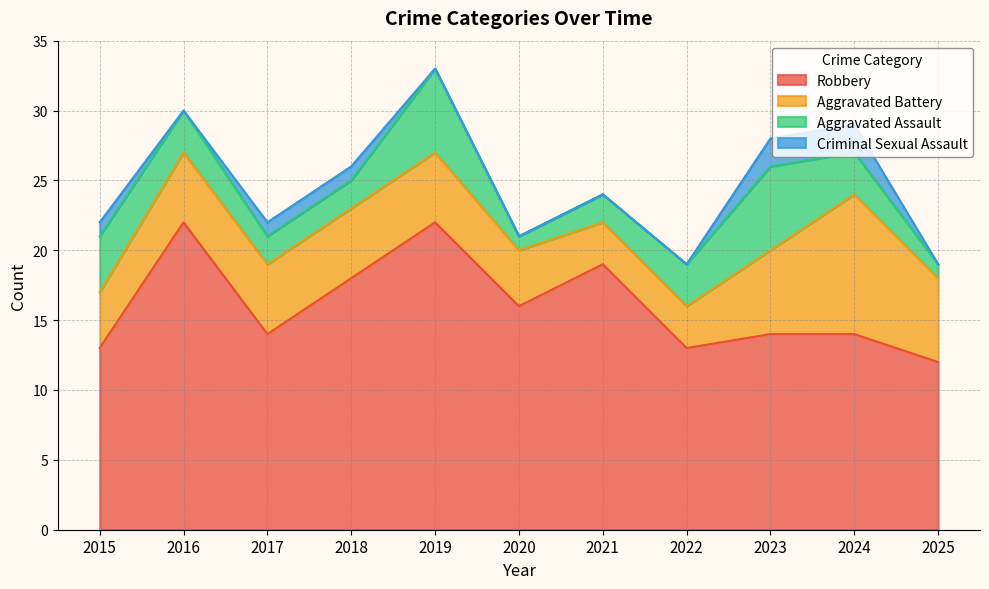

Reading left to right, transcribe all the data shown in this chart.

Aggravated Assault: 2015=4	2016=3	2017=2	2018=2	2019=6	2020=1	2021=2	2022=3	2023=6	2024=3	2025=1
Aggravated Battery: 2015=4	2016=5	2017=5	2018=5	2019=5	2020=4	2021=3	2022=3	2023=6	2024=10	2025=6
Criminal Sexual Assault: 2015=1	2016=0	2017=1	2018=1	2019=0	2020=0	2021=0	2022=0	2023=2	2024=2	2025=0
Robbery: 2015=13	2016=22	2017=14	2018=18	2019=22	2020=16	2021=19	2022=13	2023=14	2024=14	2025=12
Total: 2015=22	2016=30	2017=22	2018=26	2019=33	2020=21	2021=24	2022=19	2023=28	2024=29	2025=19